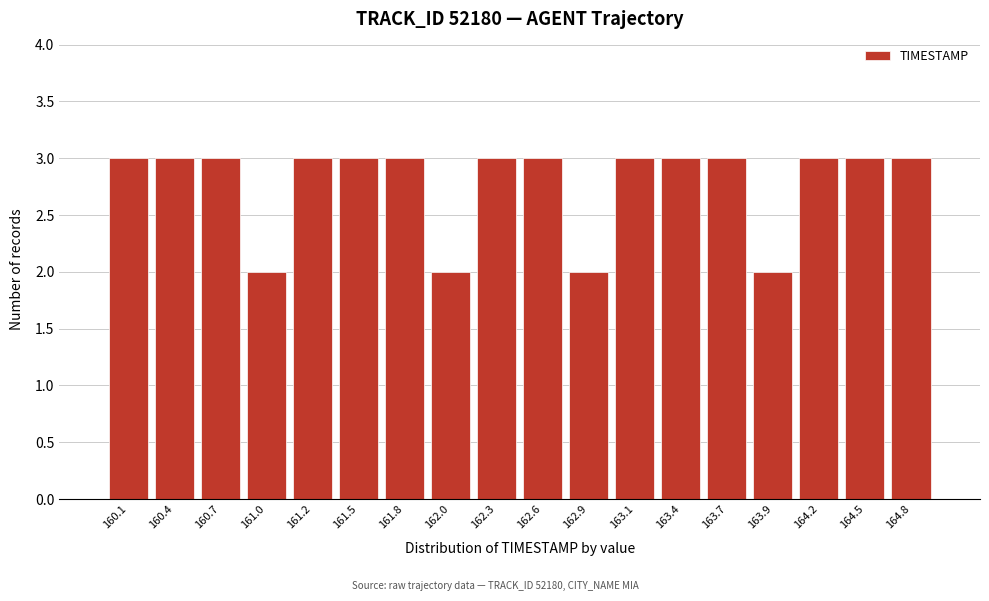

What is the height of the bar covering 162.45 to 162.70 on the x-axis? Neither the bar edges nor the heights are printed on the chart, so give them approximately, as read against the axes.

3